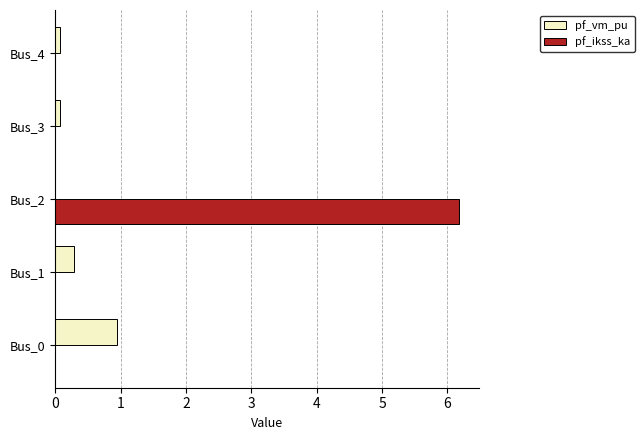

Which series has the largest total across all categories?

pf_ikss_ka